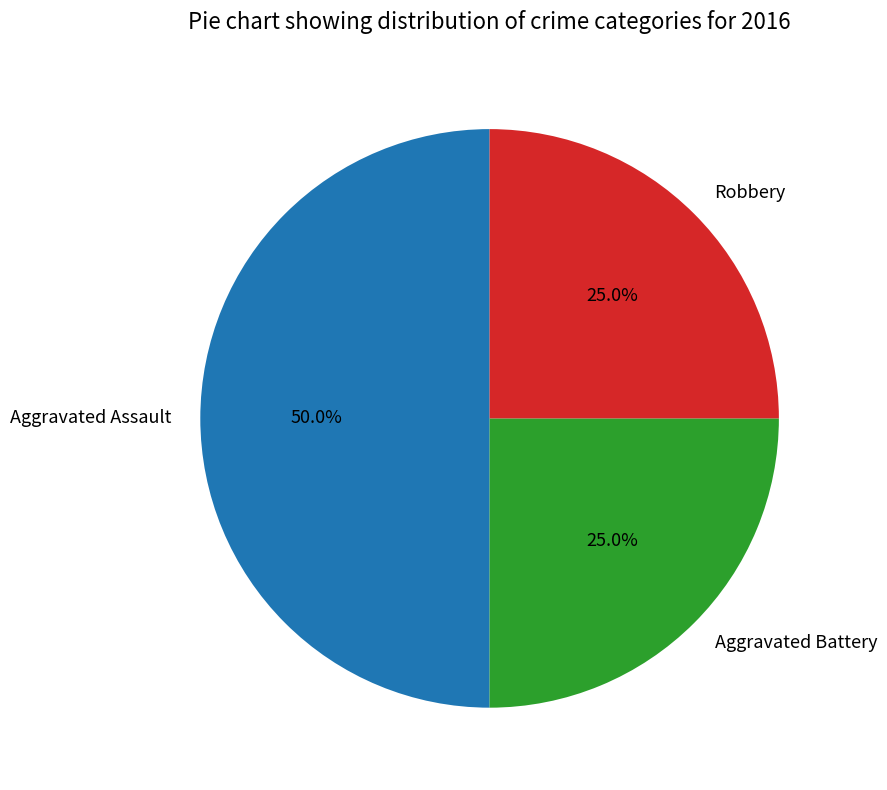

Does Robbery represent more than half of the total?

No